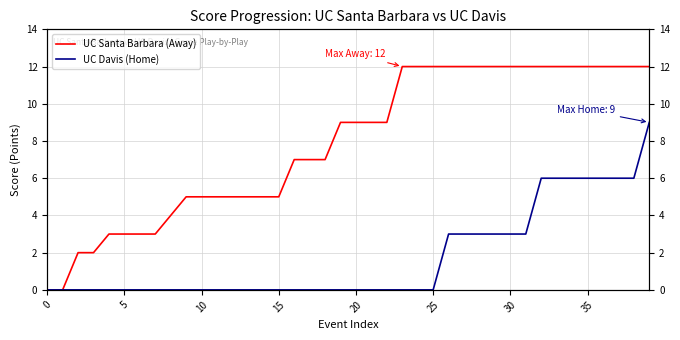

What is the maximum value shown in the chart?

12